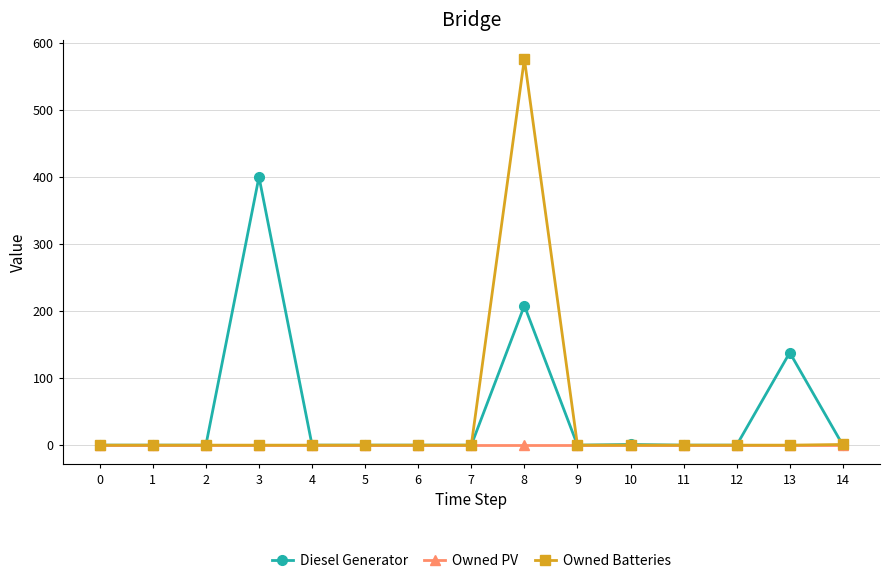

What is the maximum value shown in the chart?

576